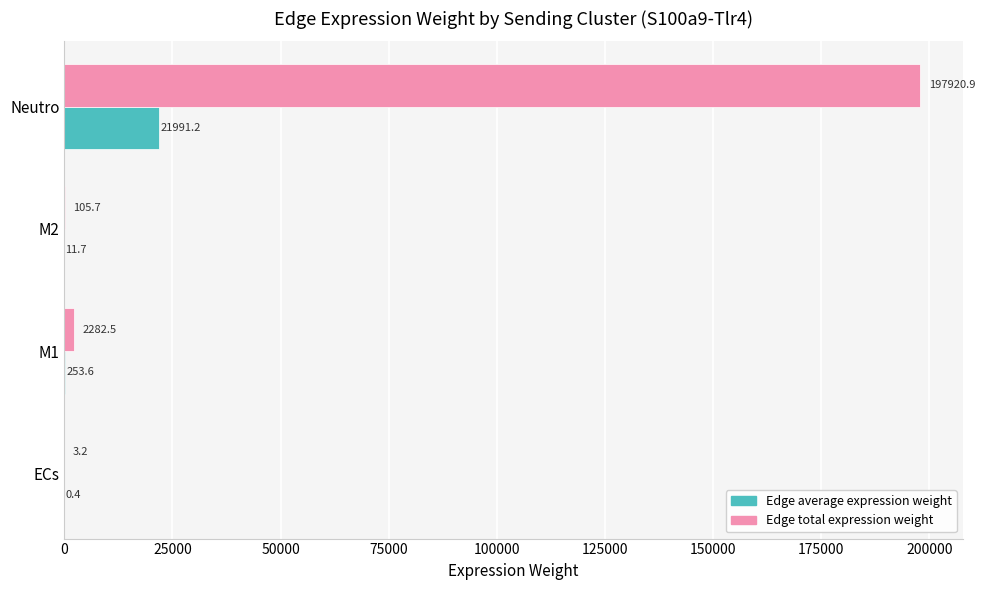

Which category has the highest value across all series?

Neutro